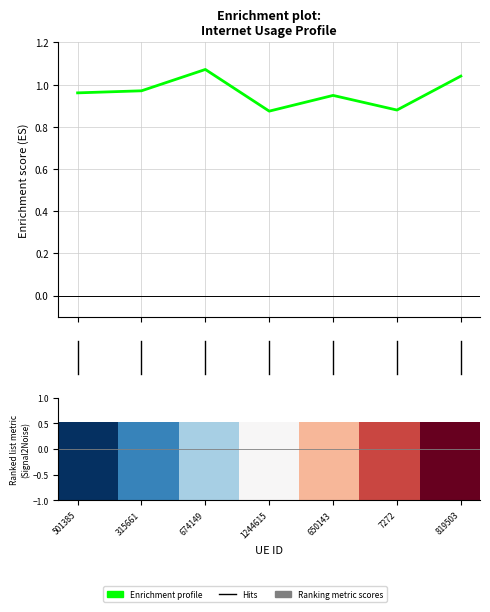

How many interior local peaks (higher than both neighbors) does the data have?

2